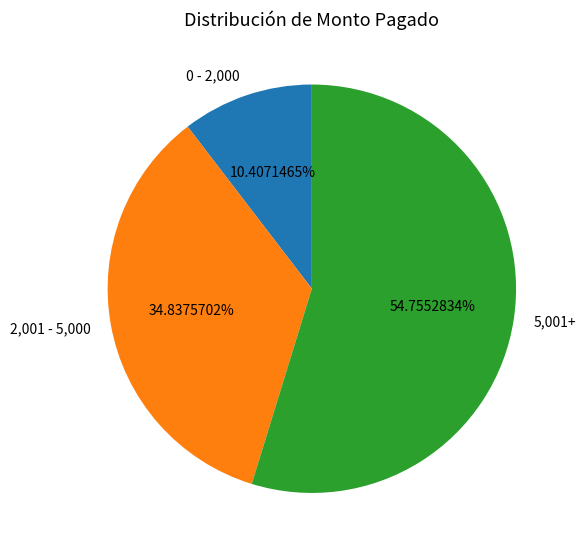

Rank the categories by value from lowest to highest.

0 - 2,000, 2,001 - 5,000, 5,001+